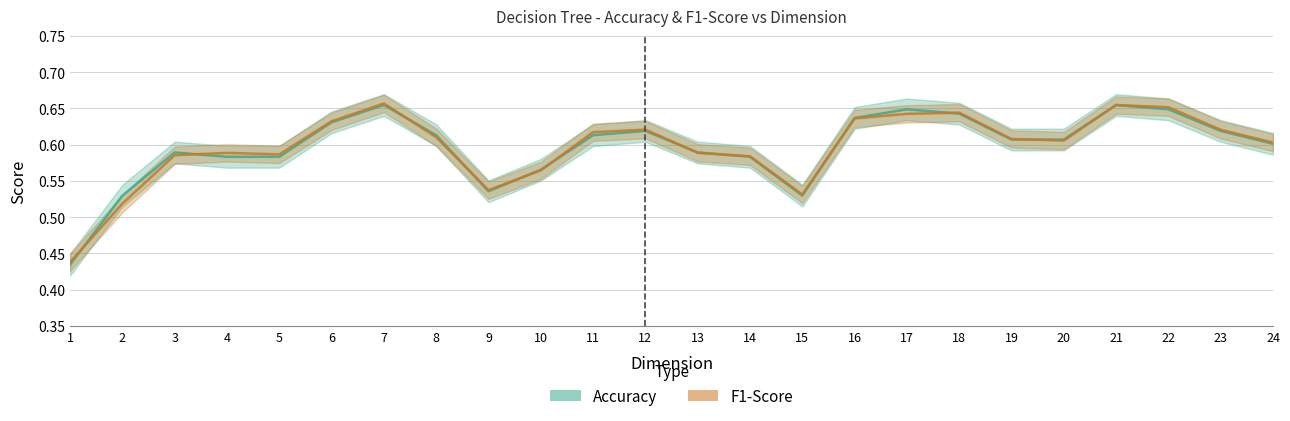

At how many categories does at least one series exceed 0?

24